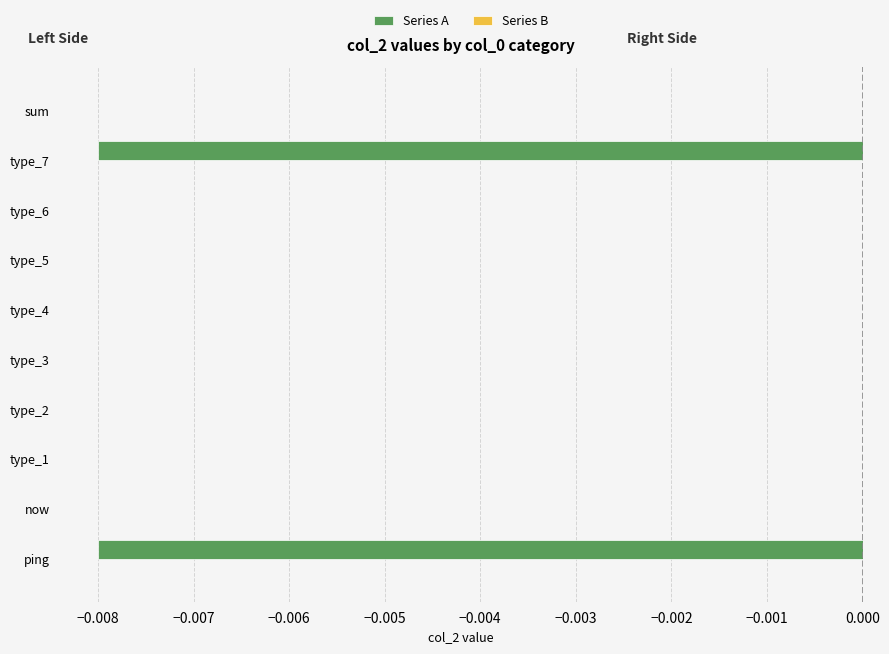

Which has a higher value, type_7 or type_1?

type_1